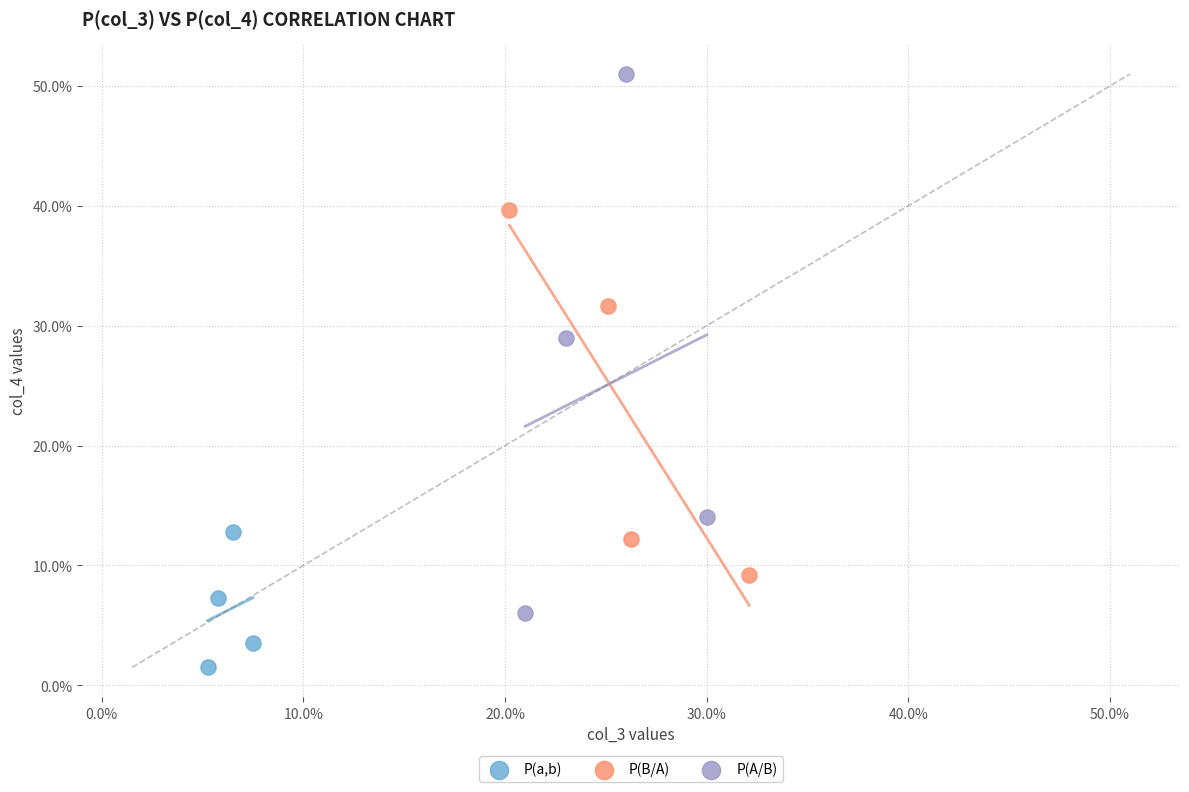

What are all the series names shown in the legend?

P(a,b), P(B/A), P(A/B)